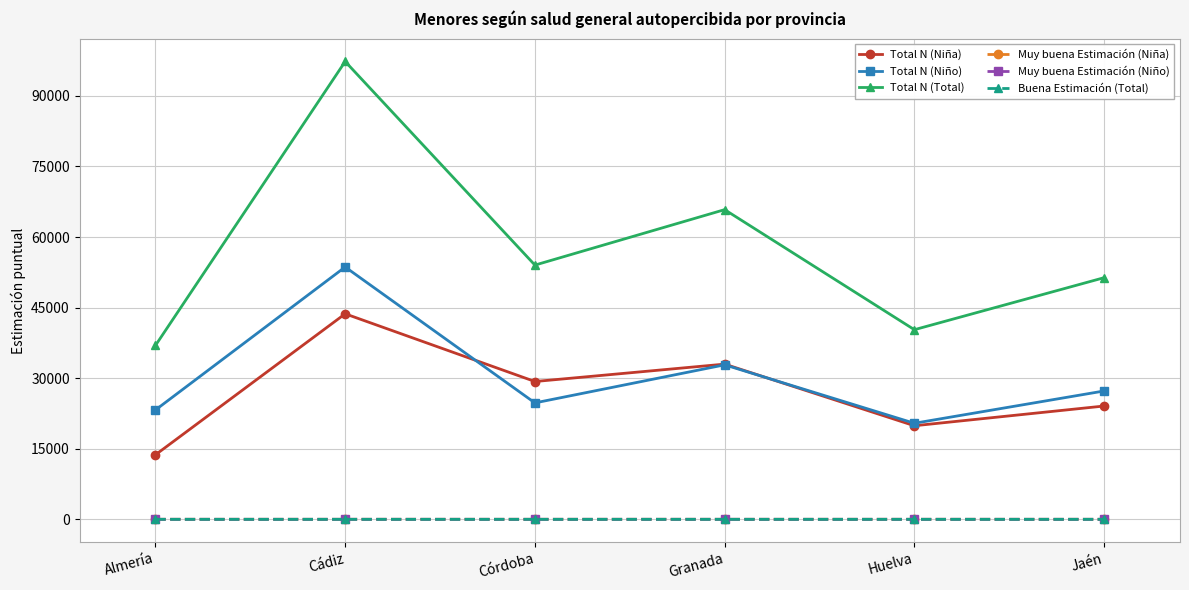

What is the difference between the maximum and minimum values in the Total N (Niña) series?

29973.0